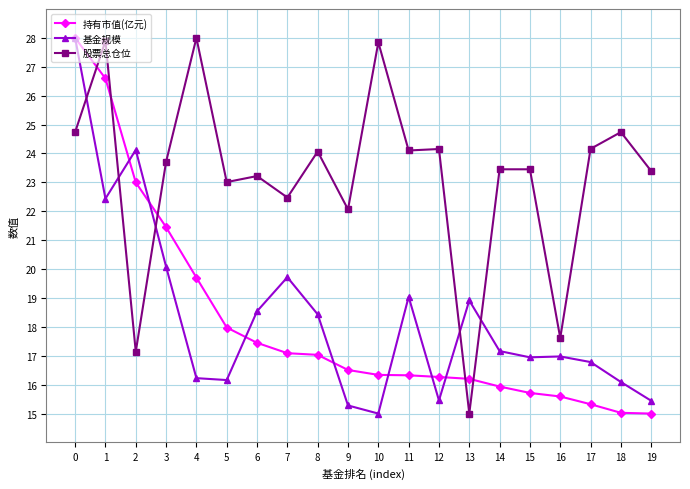

Which series has the largest total across all categories?

股票总仓位